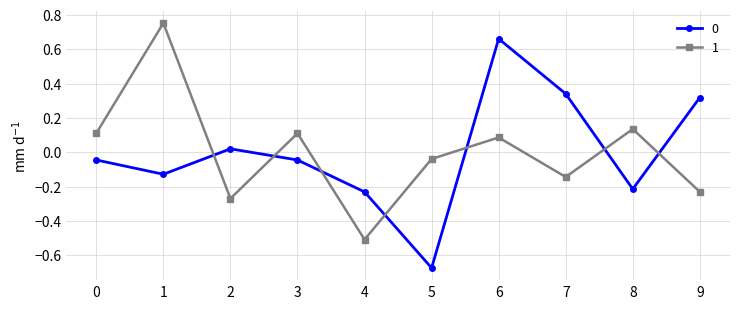

How many negative values does the 0 series have?

6